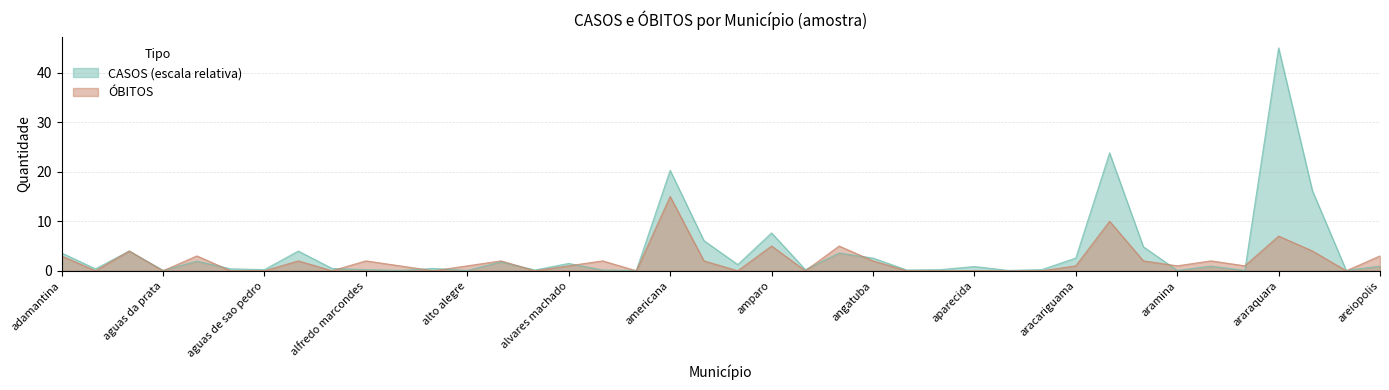

Between aguas de lindoia and aguas de sao pedro, which series saw the biggest shift?

OBITOS